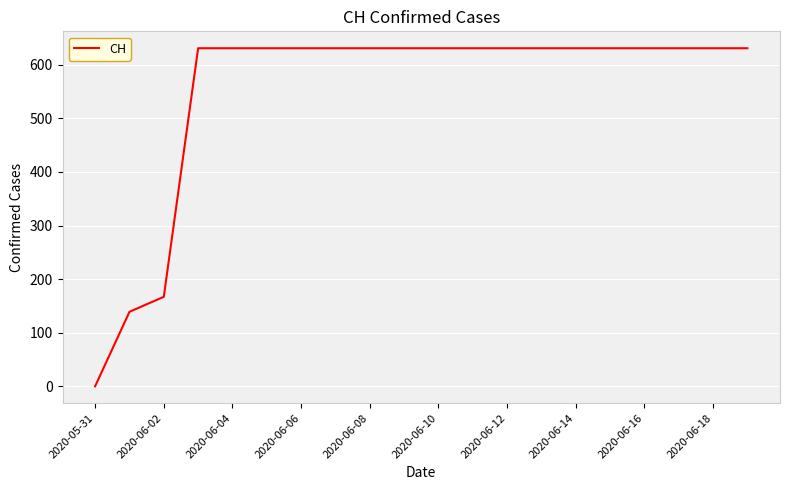

What is the greatest value displayed?

631